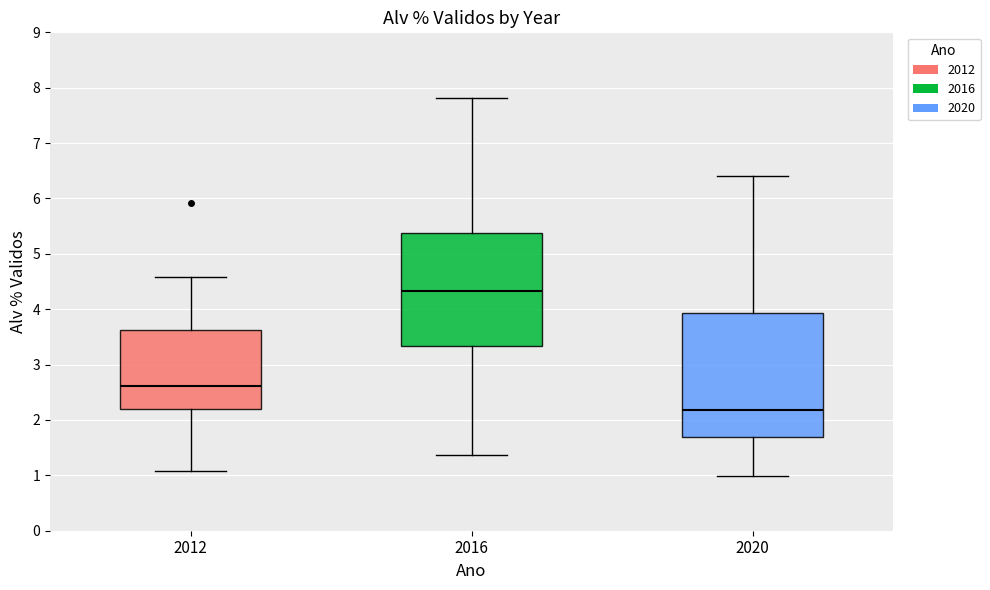

Where does the upper whisker of the box at x = 2016 end on the y-axis? The values are not printed on the chart, so give them approximately, as read against the axis.

7.8